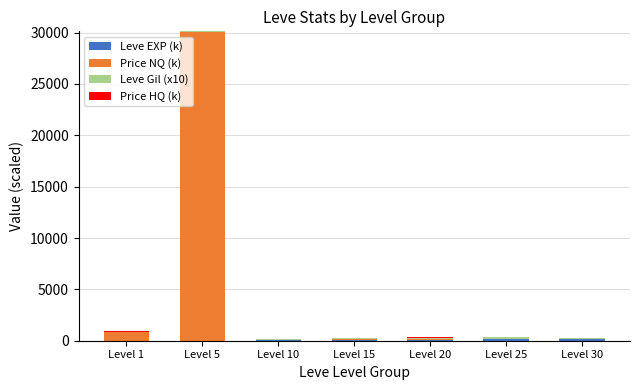

At which category is the sum across all series the highest?

Level 5